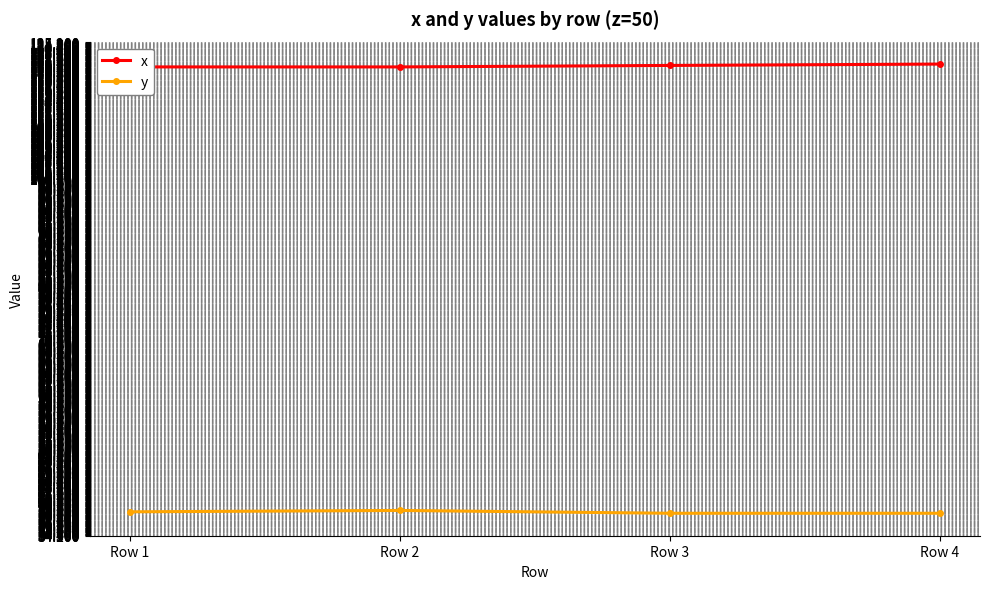

True or false: x and y cross at least once.

False